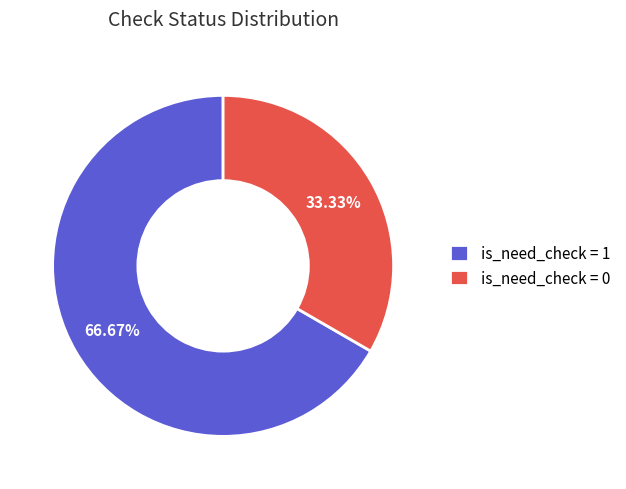

What is the largest slice in the pie chart?

is_need_check = 1